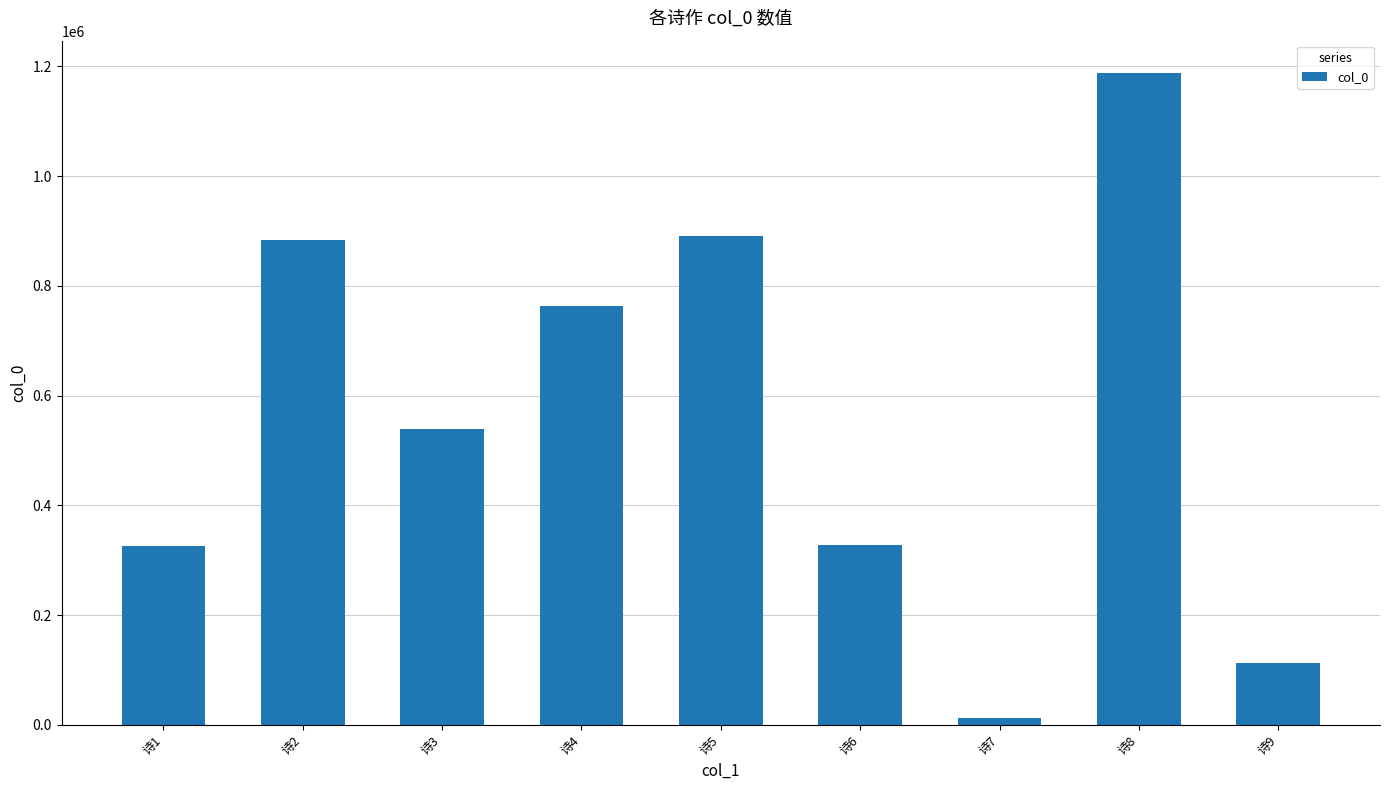

Which label corresponds to the smallest value in the chart?

诗7